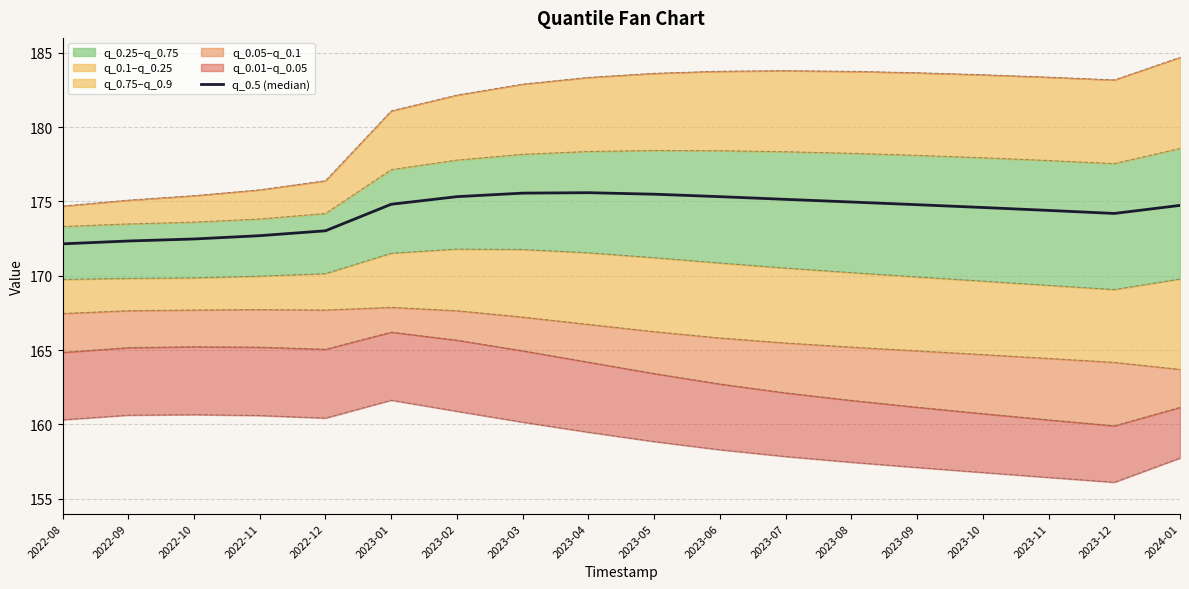

Reading left to right, list all the values displayed in this chart.

172.1	172.3	172.5	172.7	173.0	174.8	175.3	175.6	175.6	175.5	175.3	175.1	175.0	174.8	174.6	174.4	174.2	174.7